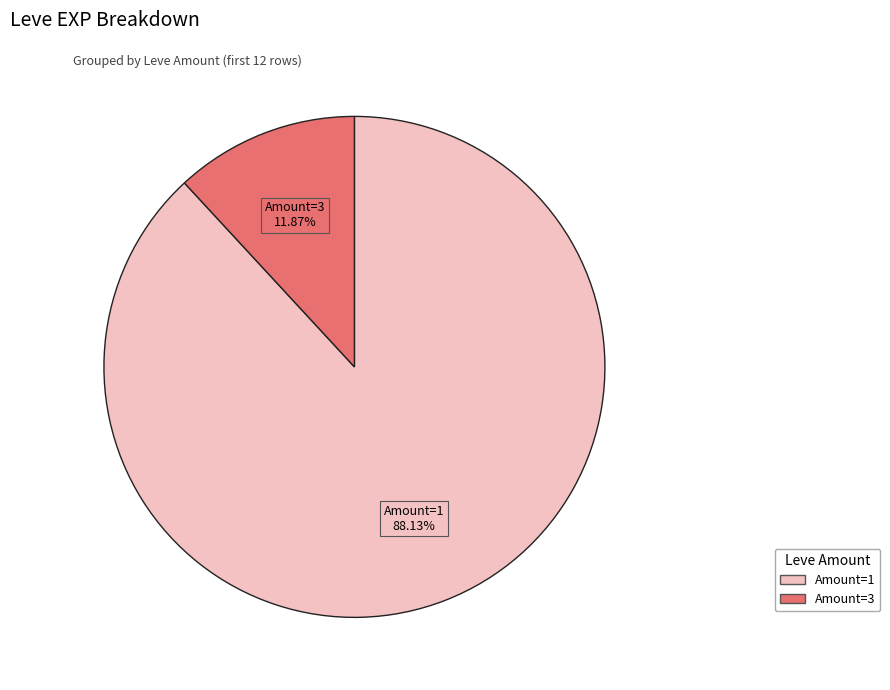

Is there any slice that represents more than half of the pie?

Yes